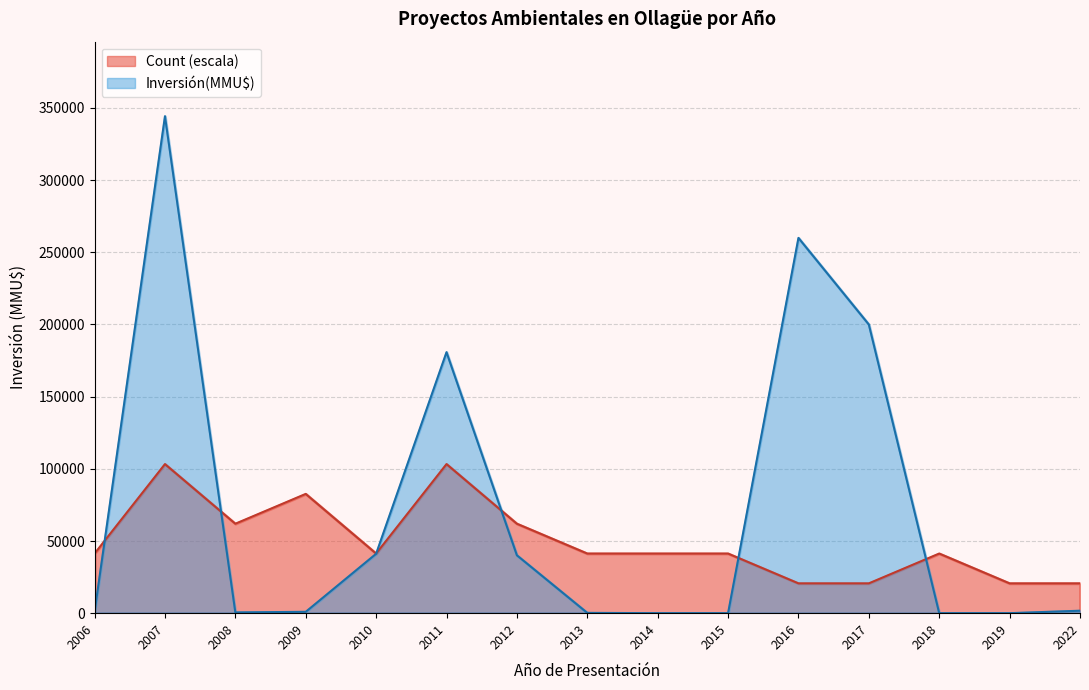

Count the number of data series in this chart.

2